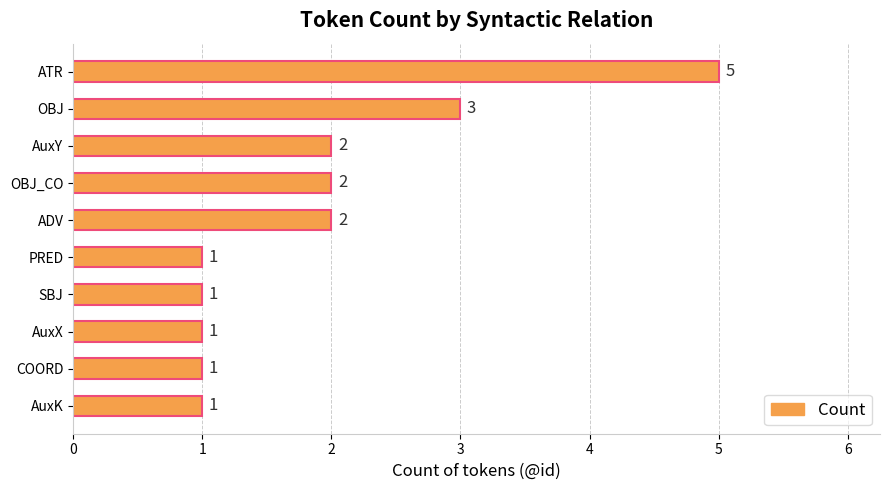

The value at AuxK is 1. True or false?

True